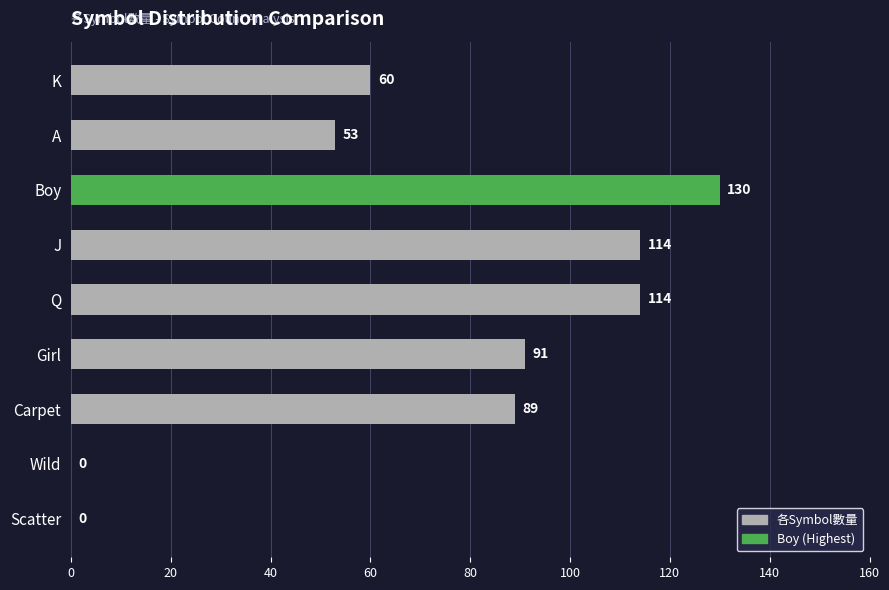

The value at Boy is 130. True or false?

True